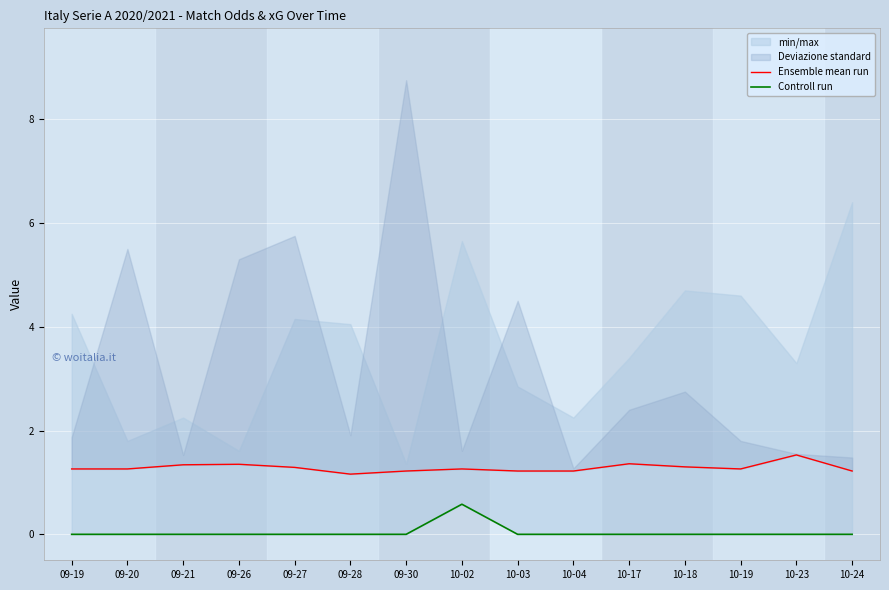

What is the difference between the maximum and minimum values in the Ensemble mean run series?

0.4